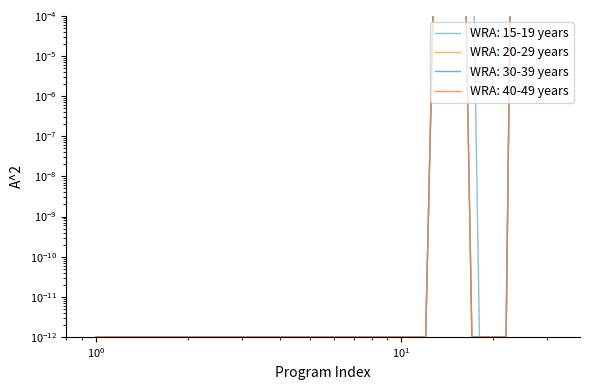

Does the chart have visible grid lines?

No